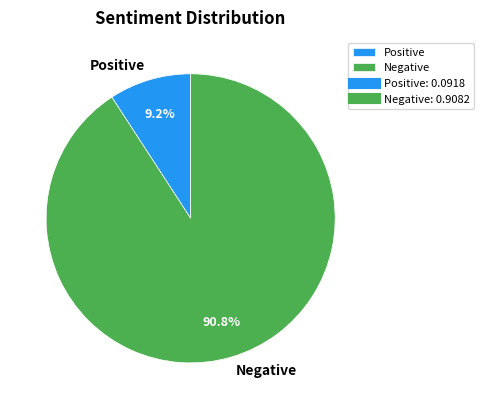

Which slice is the largest?

Negative